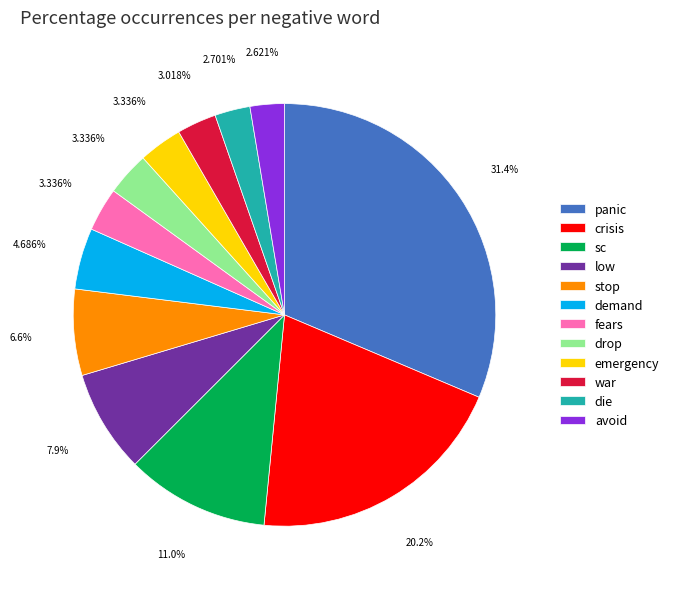

To the nearest percent, what percentage of the pie is crisis?

20%